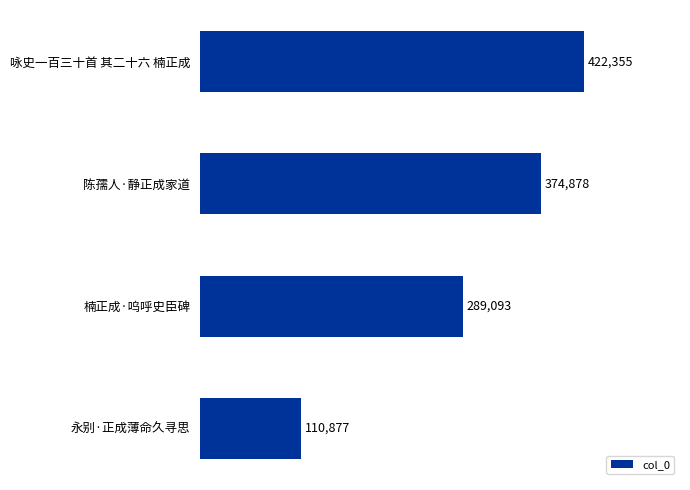

What is the sum of all values?

1197203